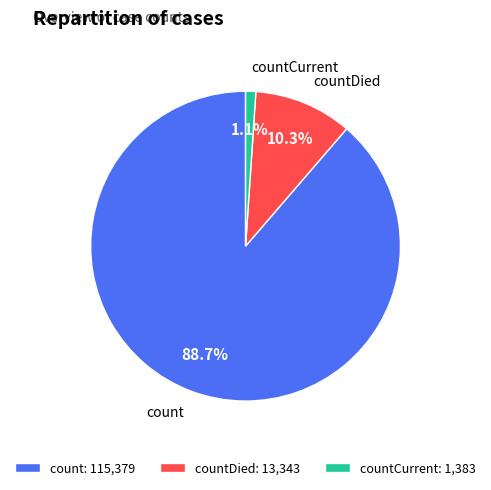

What percentage is the count slice, to the nearest percent?

89%